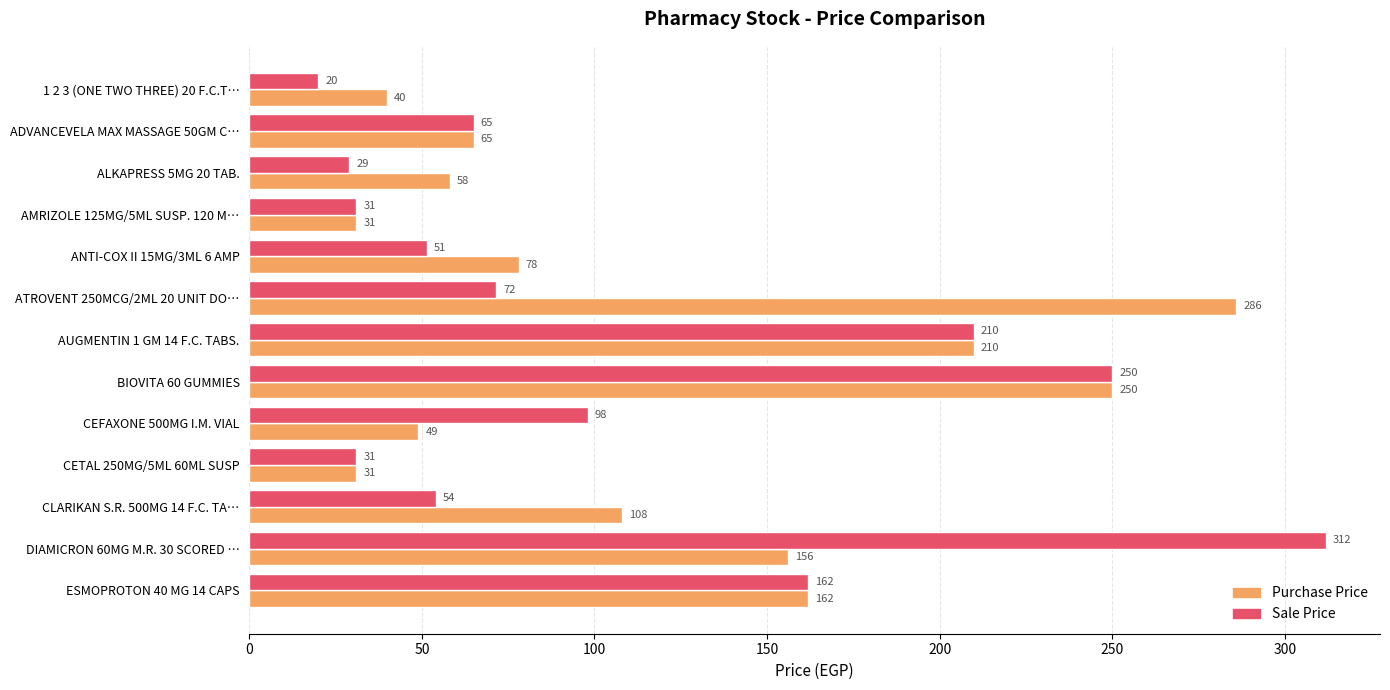

Which series has the widest spread of values?

Sale Price